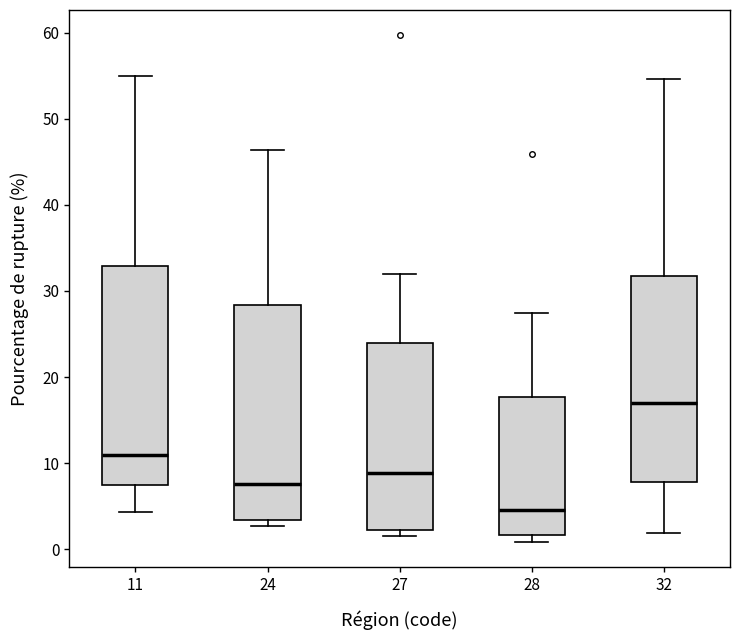

Which box has the lowest median line?

28